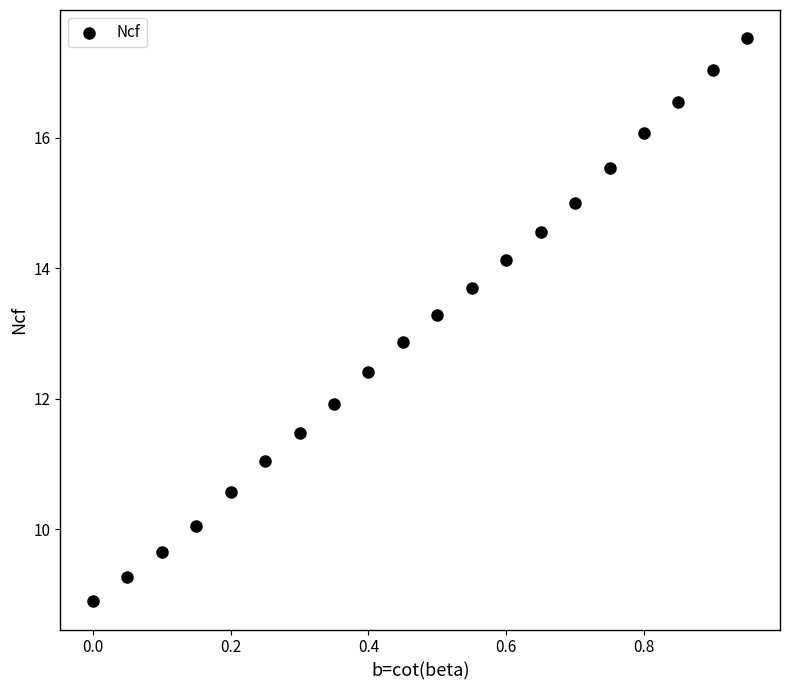

What Y value in the scatter plot is closest to 13?

12.9